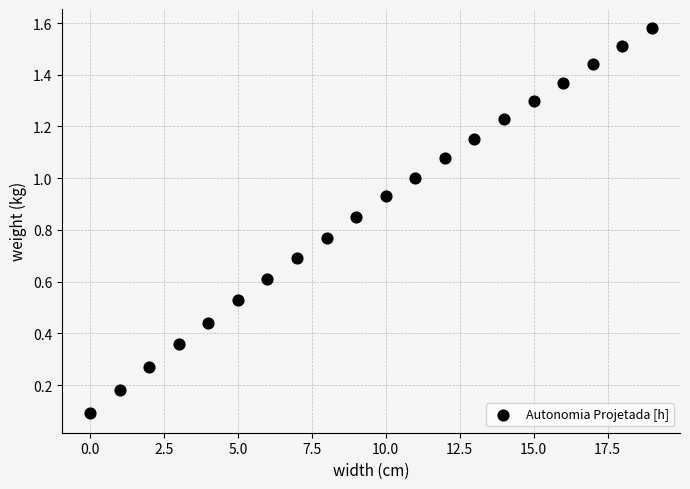

How many points are shown in the scatter plot?

20